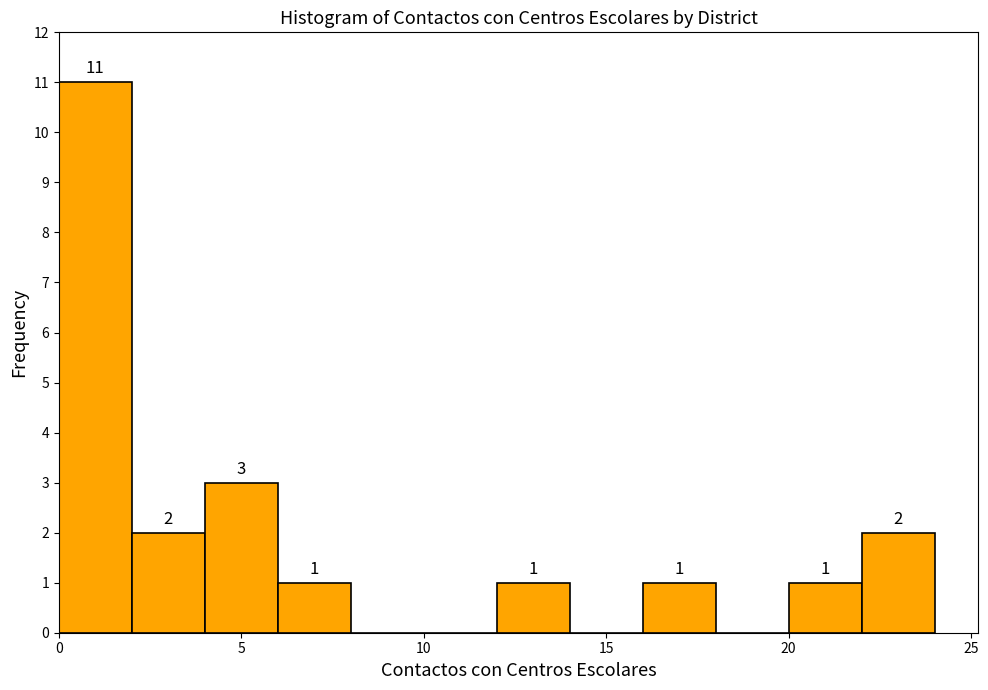

Over which range of the x-axis is the bar tallest?

0 to 2